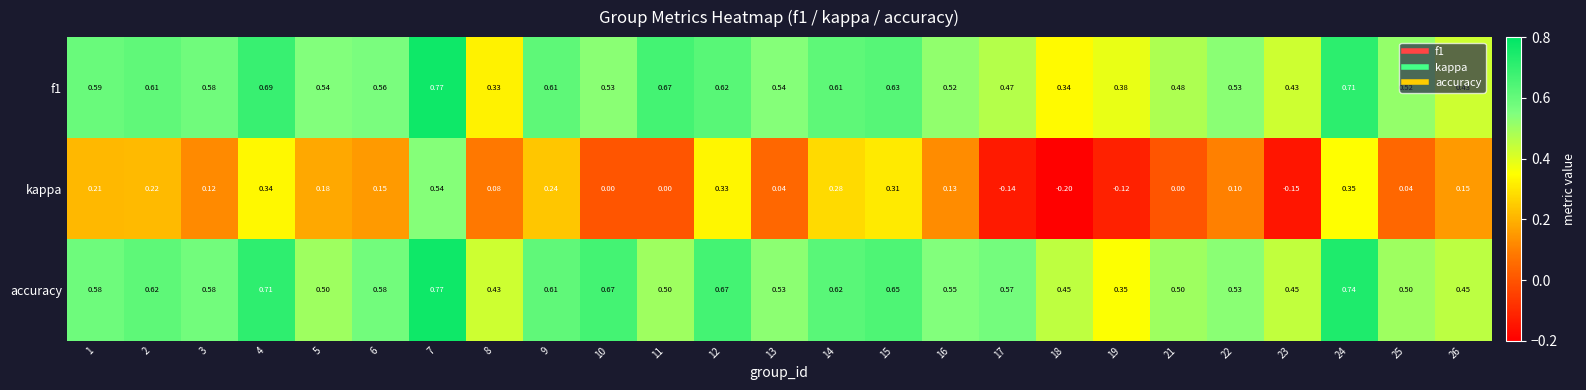

Which series has the largest total across all categories?

accuracy